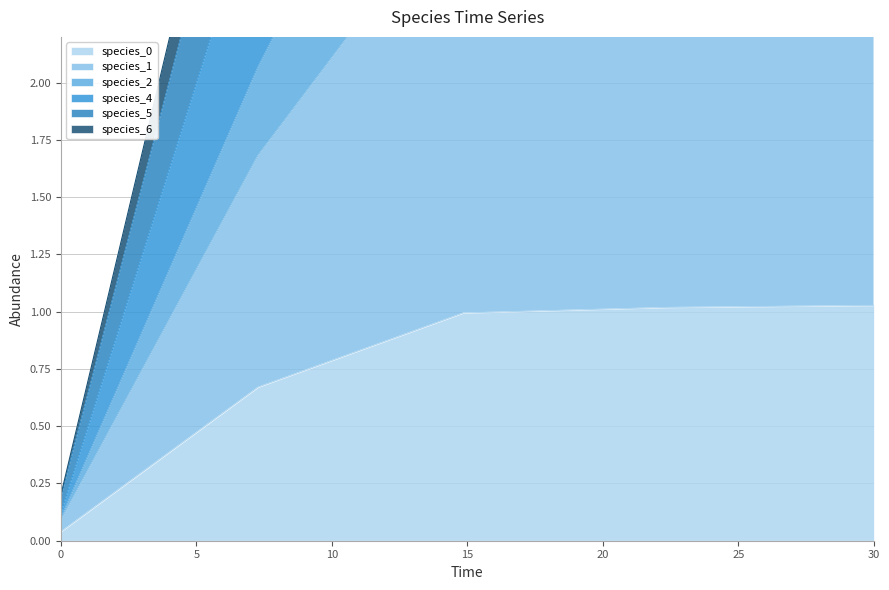

What is the value of the species_1 point at the 4th from the left?

4.0